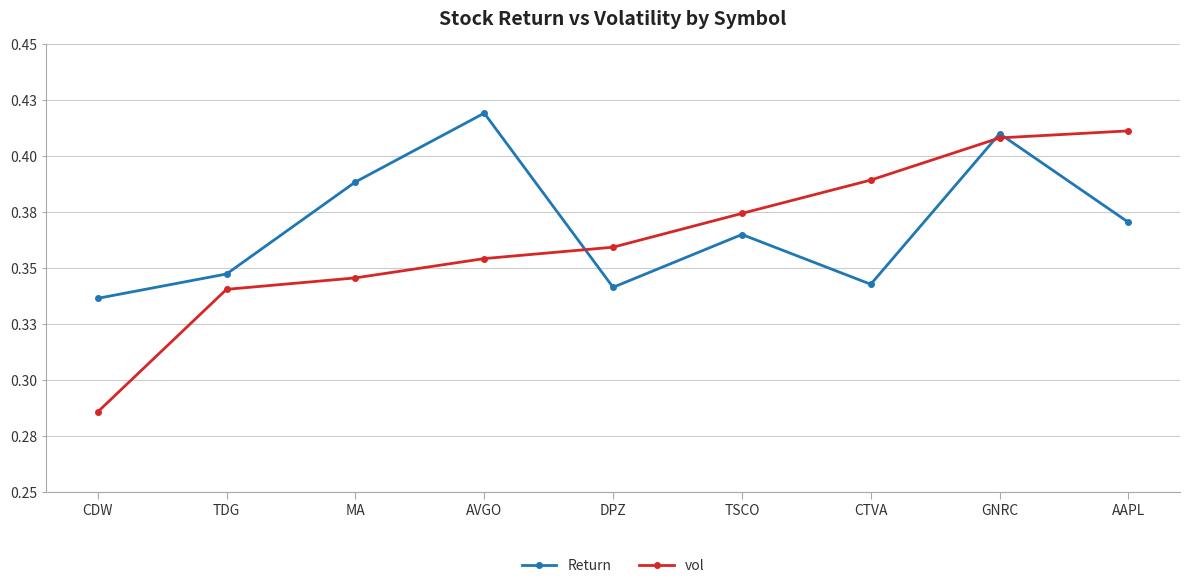

Which series has the largest total across all categories?

Return